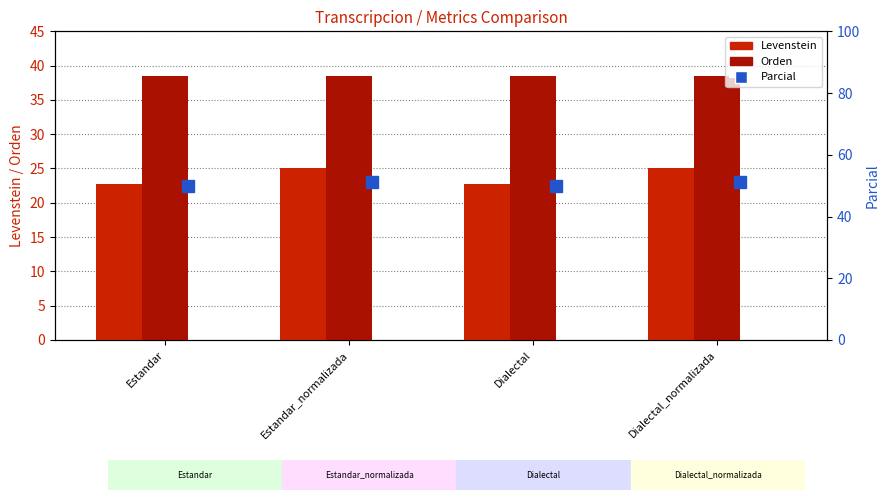

What are all the series names shown in the legend?

Levenstein, Orden, Parcial